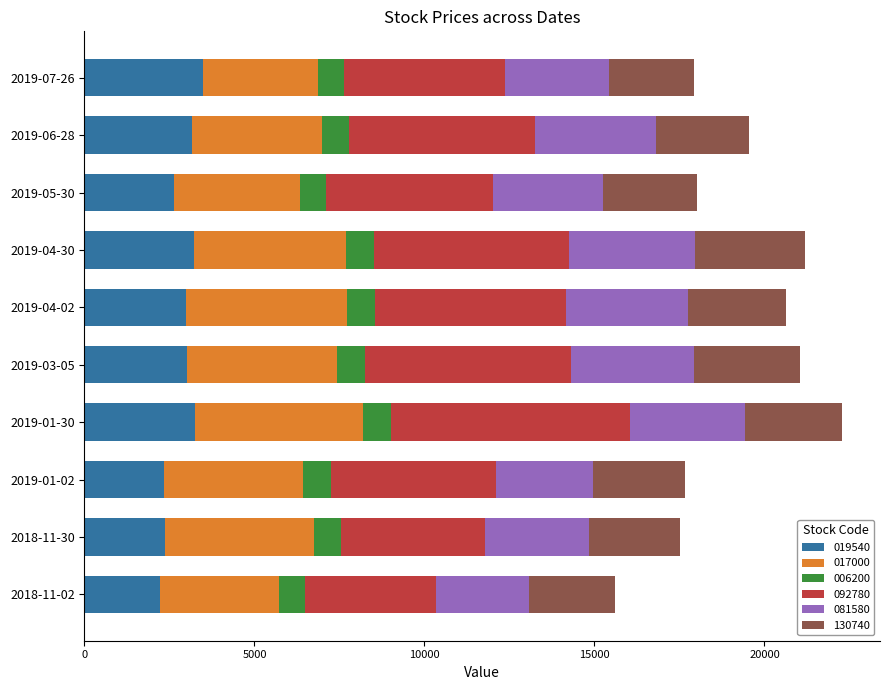

Count the number of data series in this chart.

6